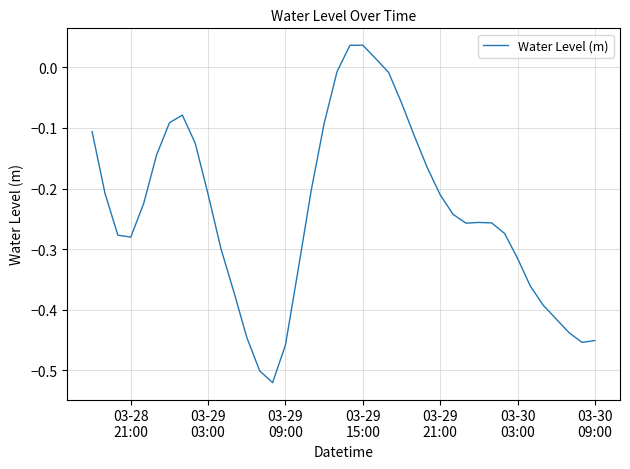

What is the sum of all values?

-9.6